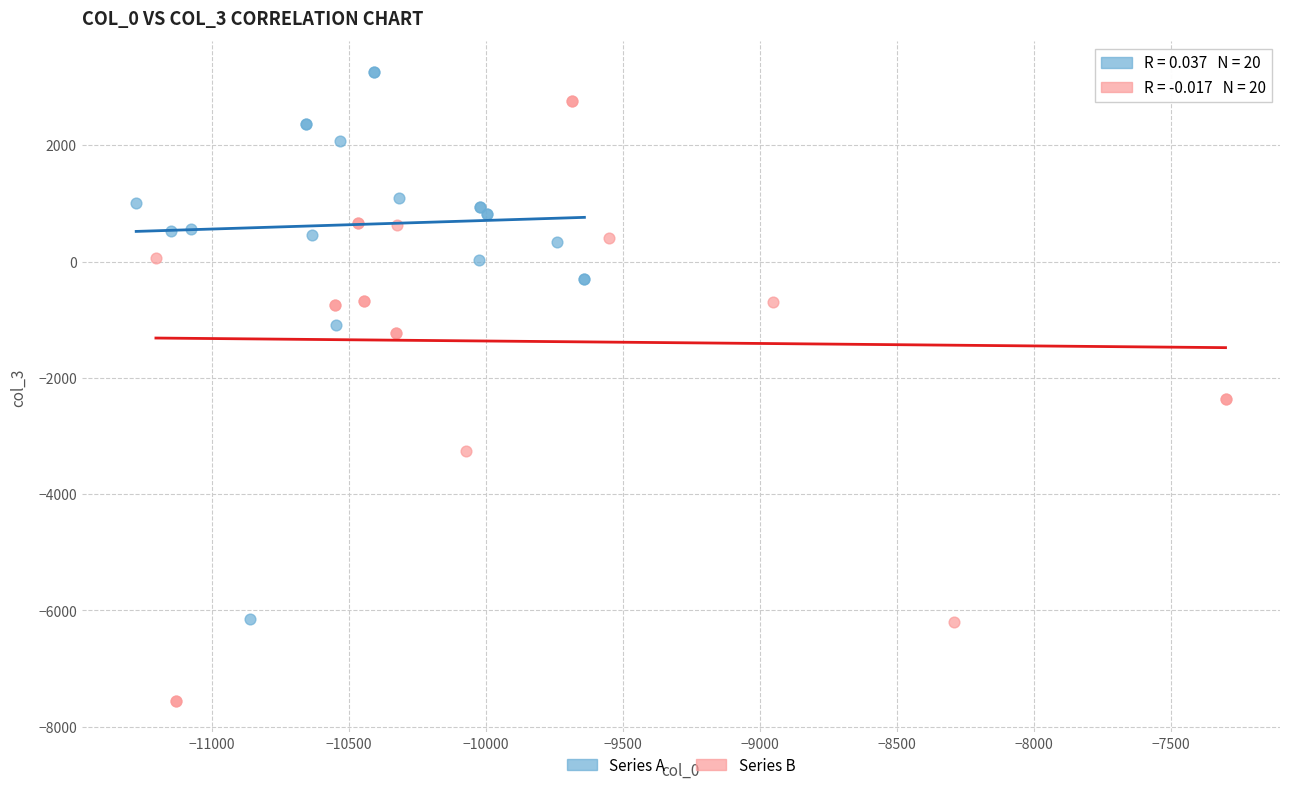

Which series reaches the minimum Y coordinate?

Series B